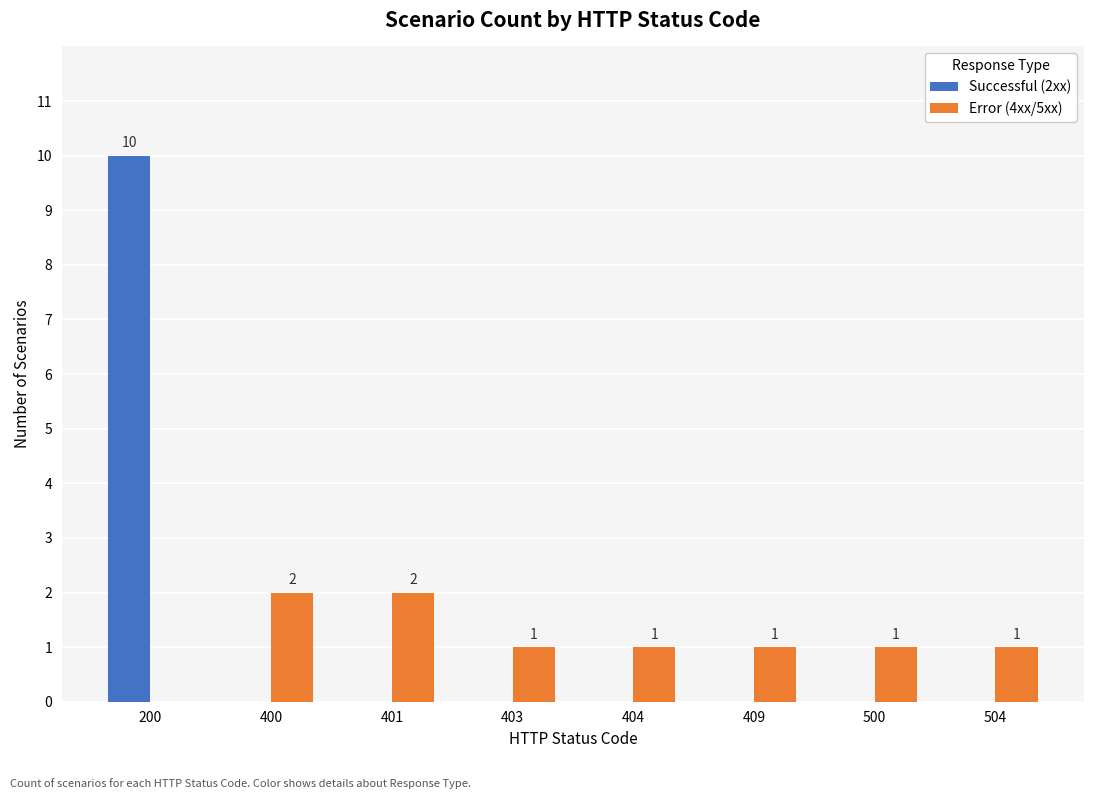

What are all the series names shown in the legend?

Successful (2xx), Error (4xx/5xx)